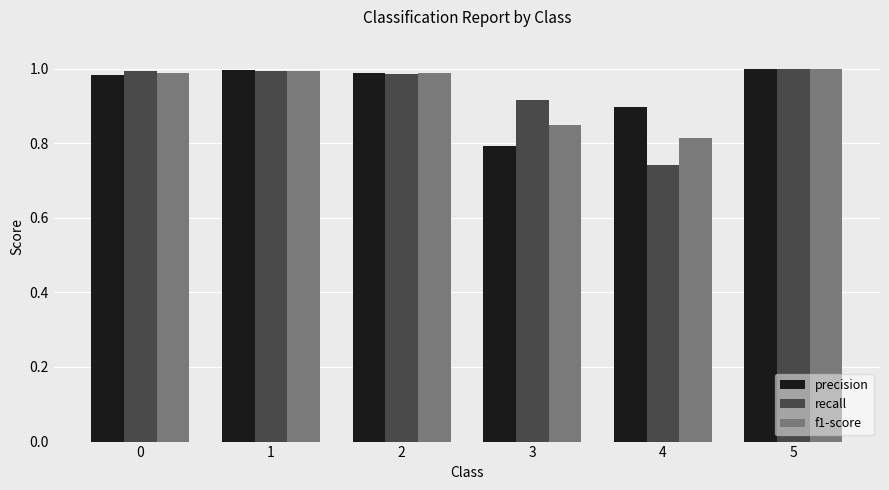

Is it true that f1-score equals 0.8 at 3?

True